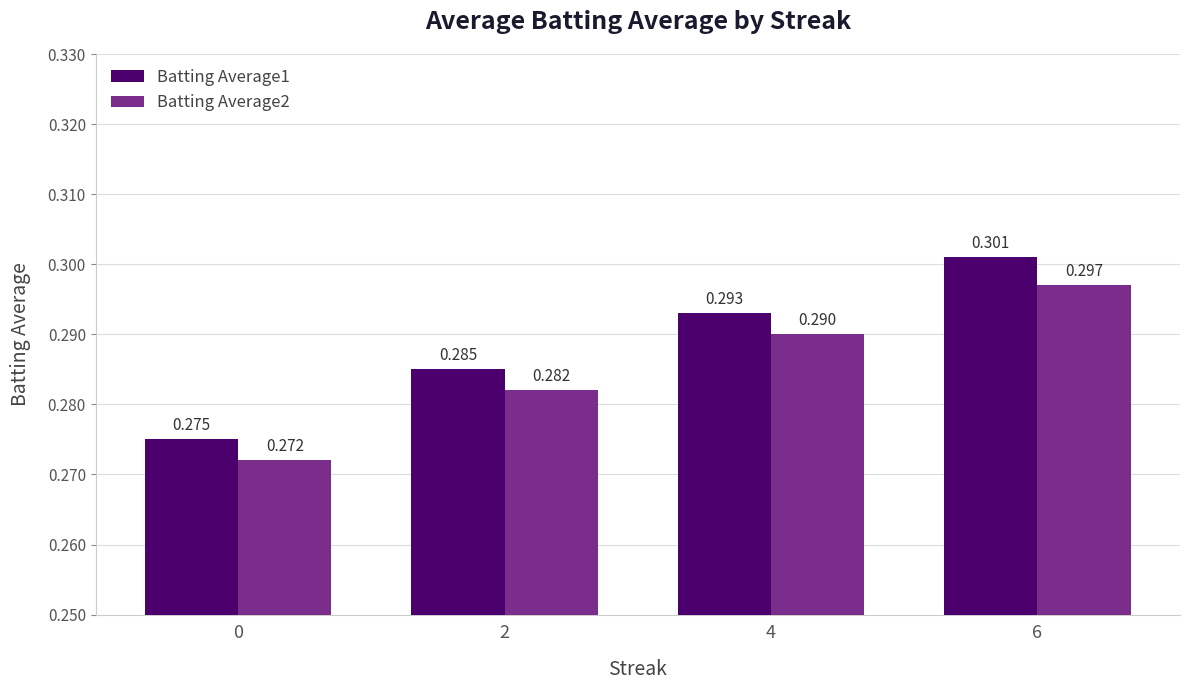

What are all the series names shown in the legend?

Batting Average1, Batting Average2